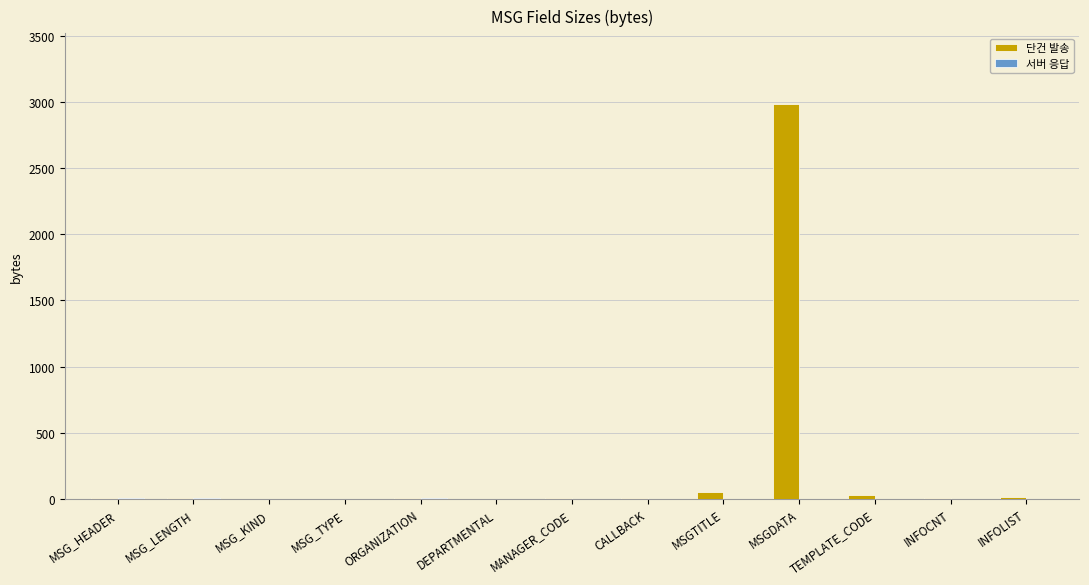

What is the sum of all 단건 발송 values?

3120